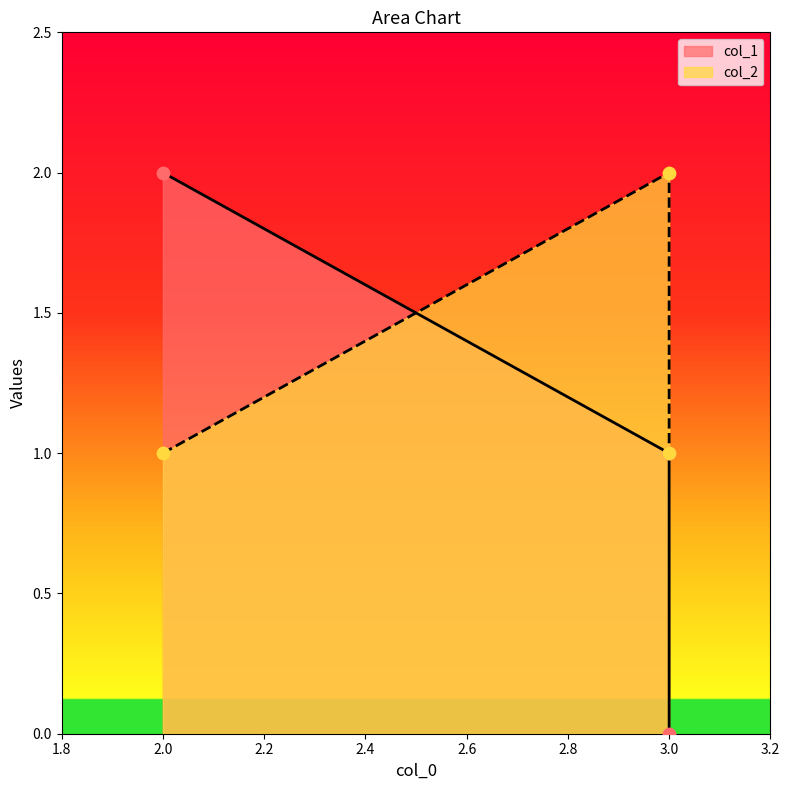

Which series has the widest spread of Y values?

col_1